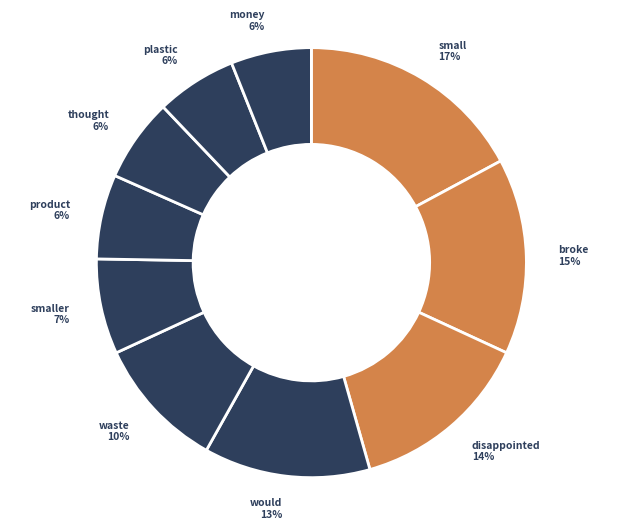

What percentage is the product slice, to the nearest percent?

6%